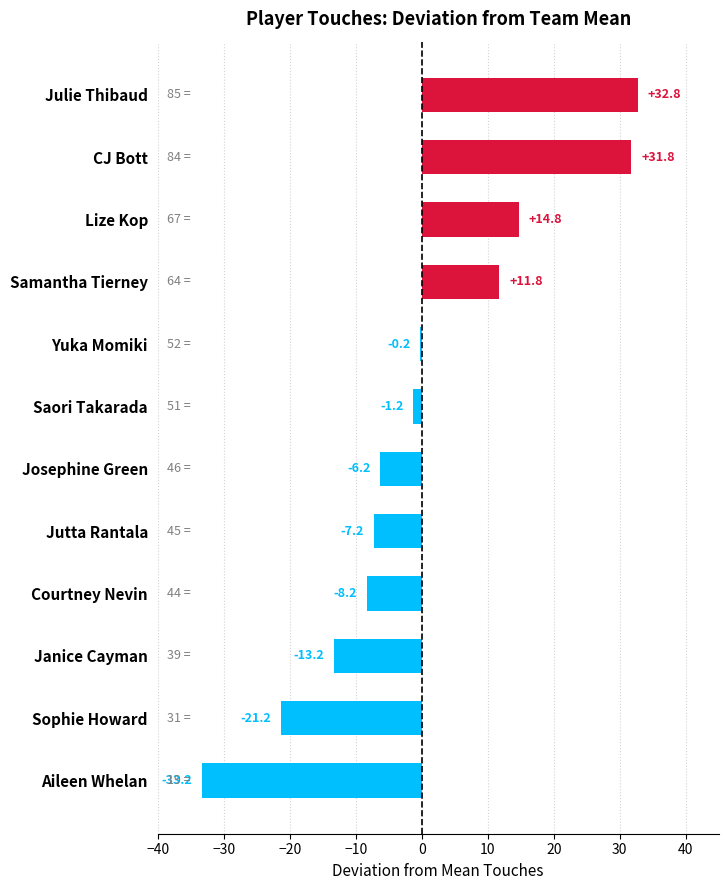

What is the greatest value displayed?

32.8